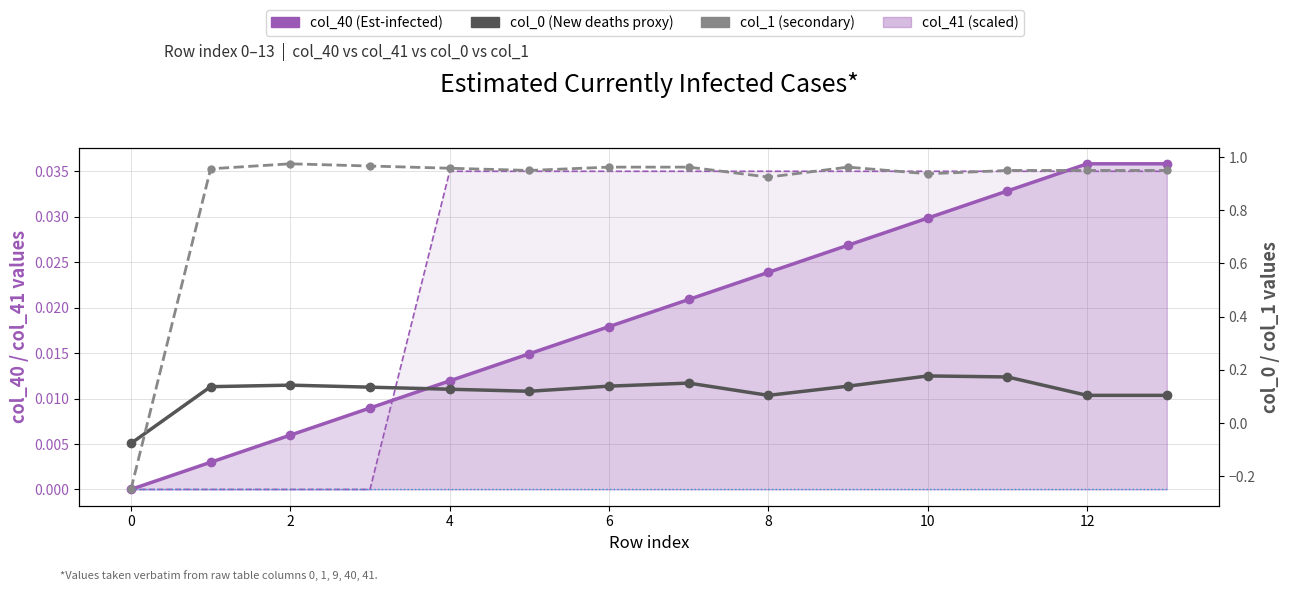

What is the smallest value displayed?

-0.2